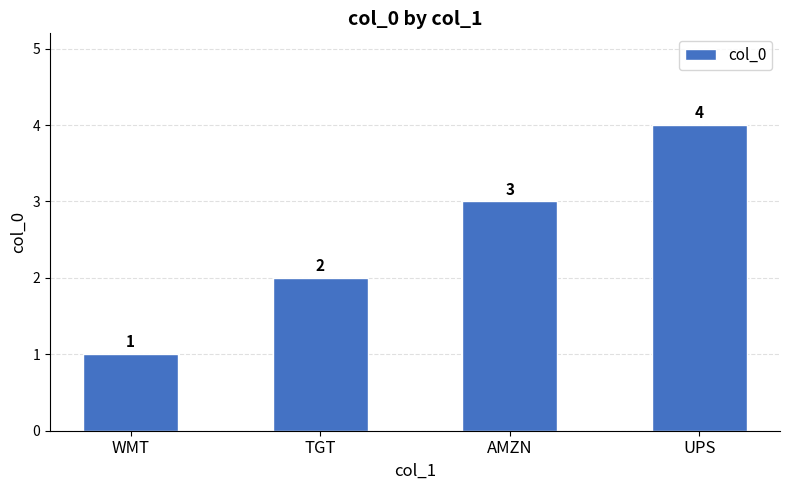

The chart shows a value of 3 at TGT. True or false?

False